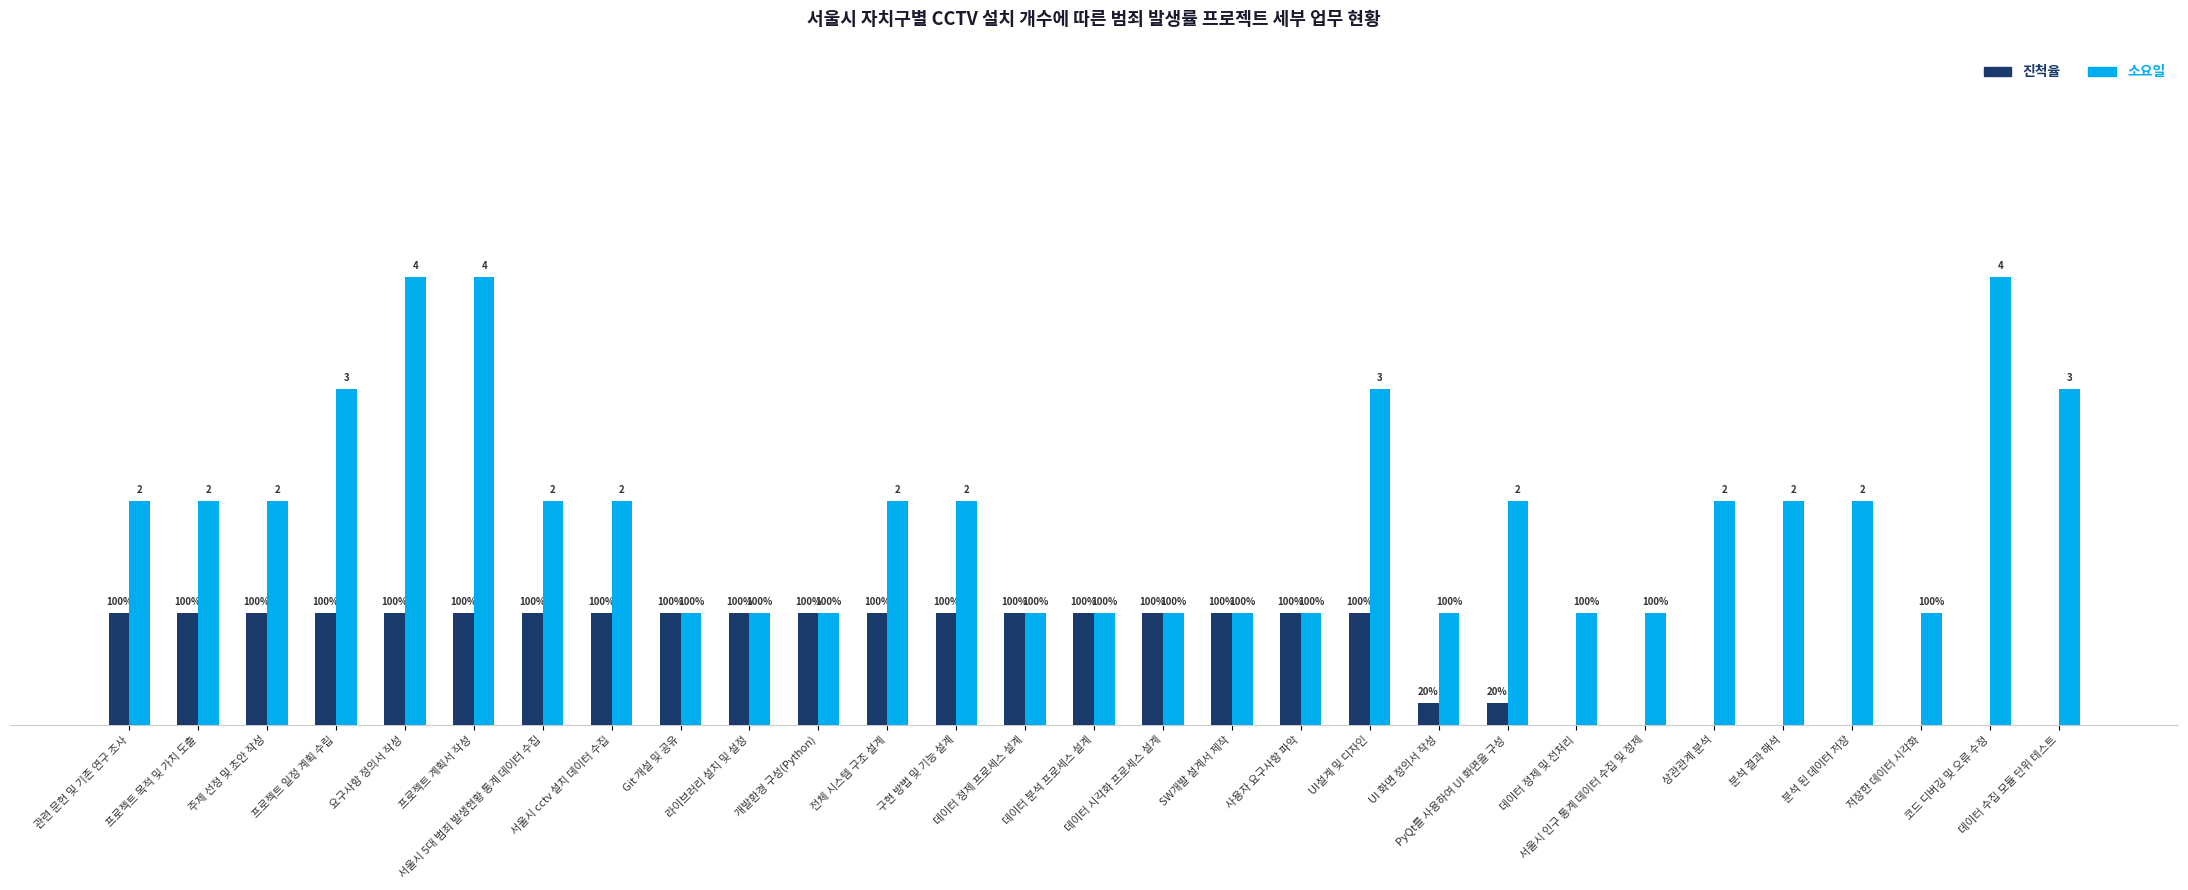

Are the bars grouped side by side (vs. stacked)?

Yes